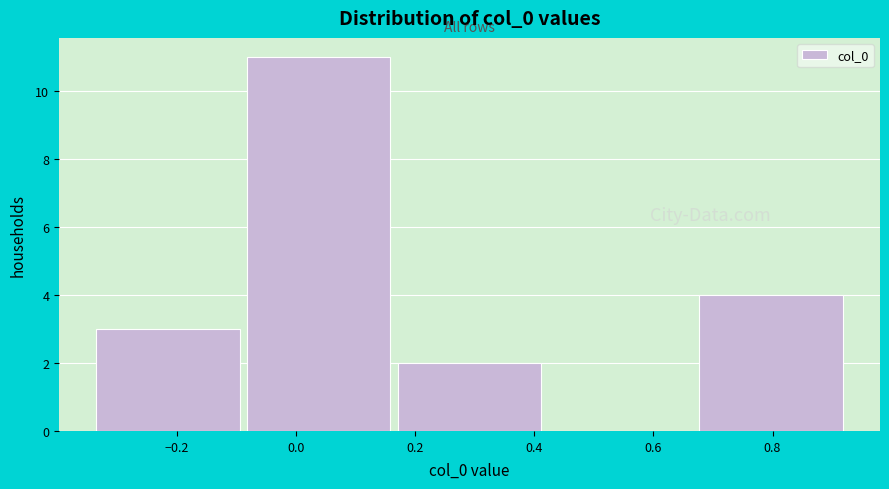

Reading left to right, transcribe this chart: for each bar, give the range it covers on the x-axis and its height. Neither the bar edges nor the heights are printed on the chart, so give them approximately, as read against the axes.

-0.34 to -0.08: 3
-0.08 to 0.18: 11
0.18 to 0.42: 2
0.42 to 0.68: 0
0.68 to 0.94: 4